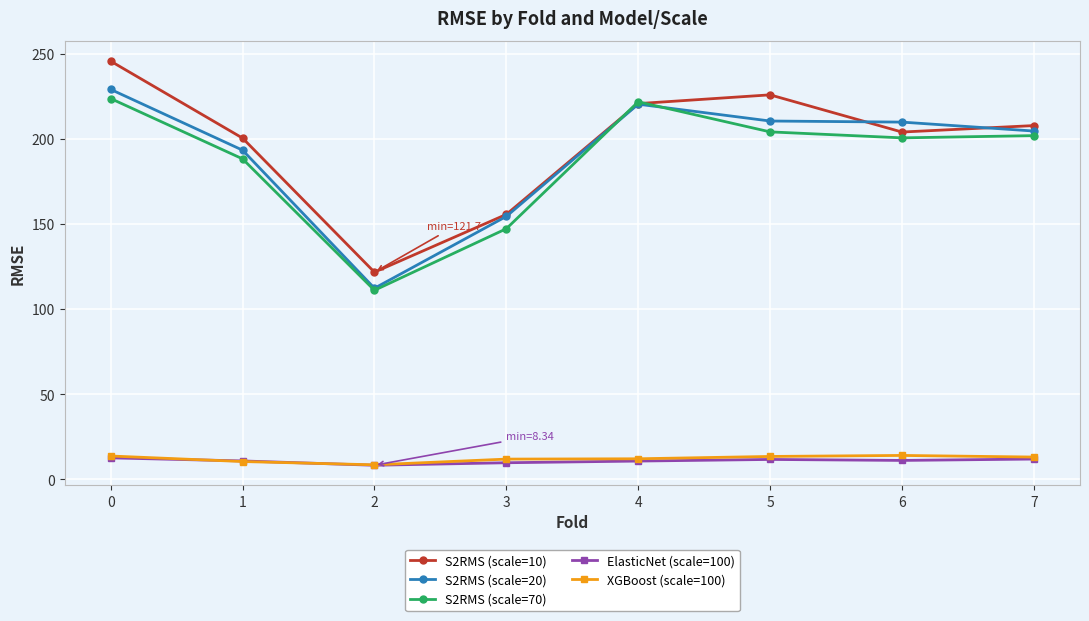

What is the average value of the ElasticNet (scale=100) series?

10.9